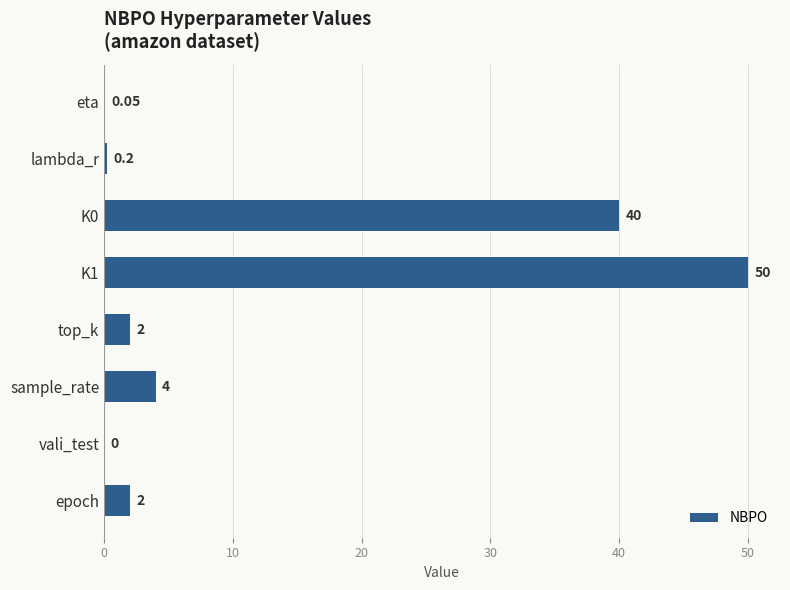

What is the change in value from K0 to top_k?

-38.0